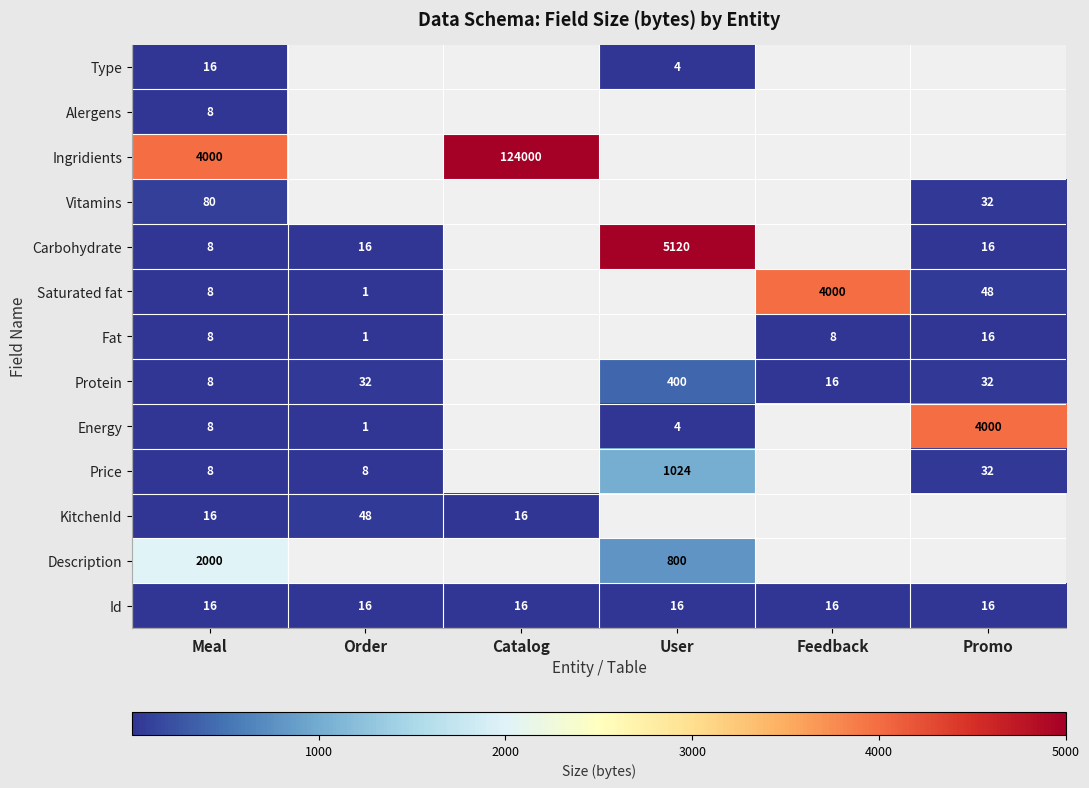

What is the sum of the Id values at Order and Catalog?

32